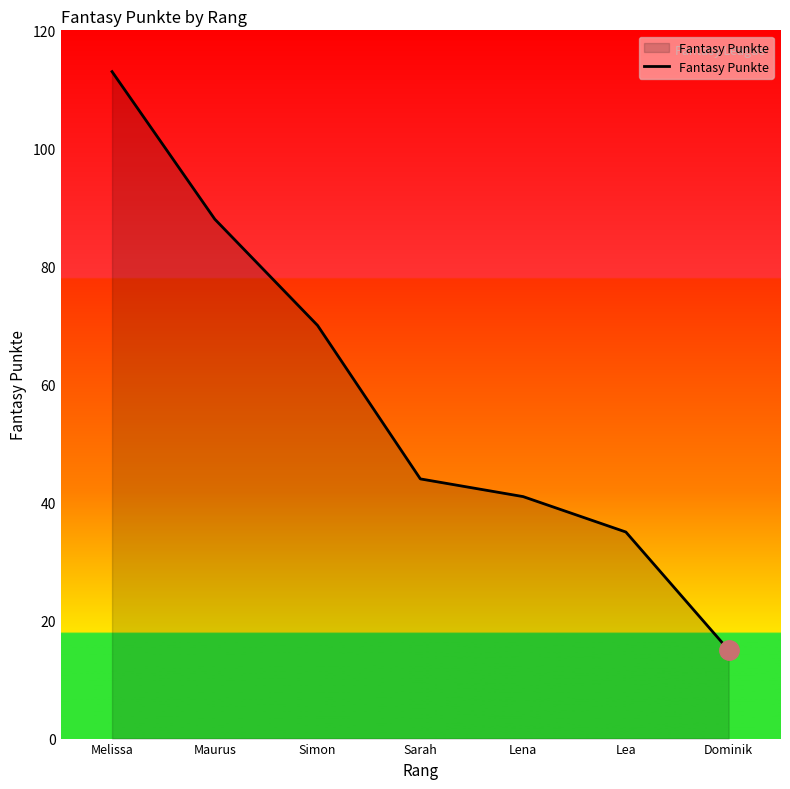

Which category has the lowest value across all series?

Dominik